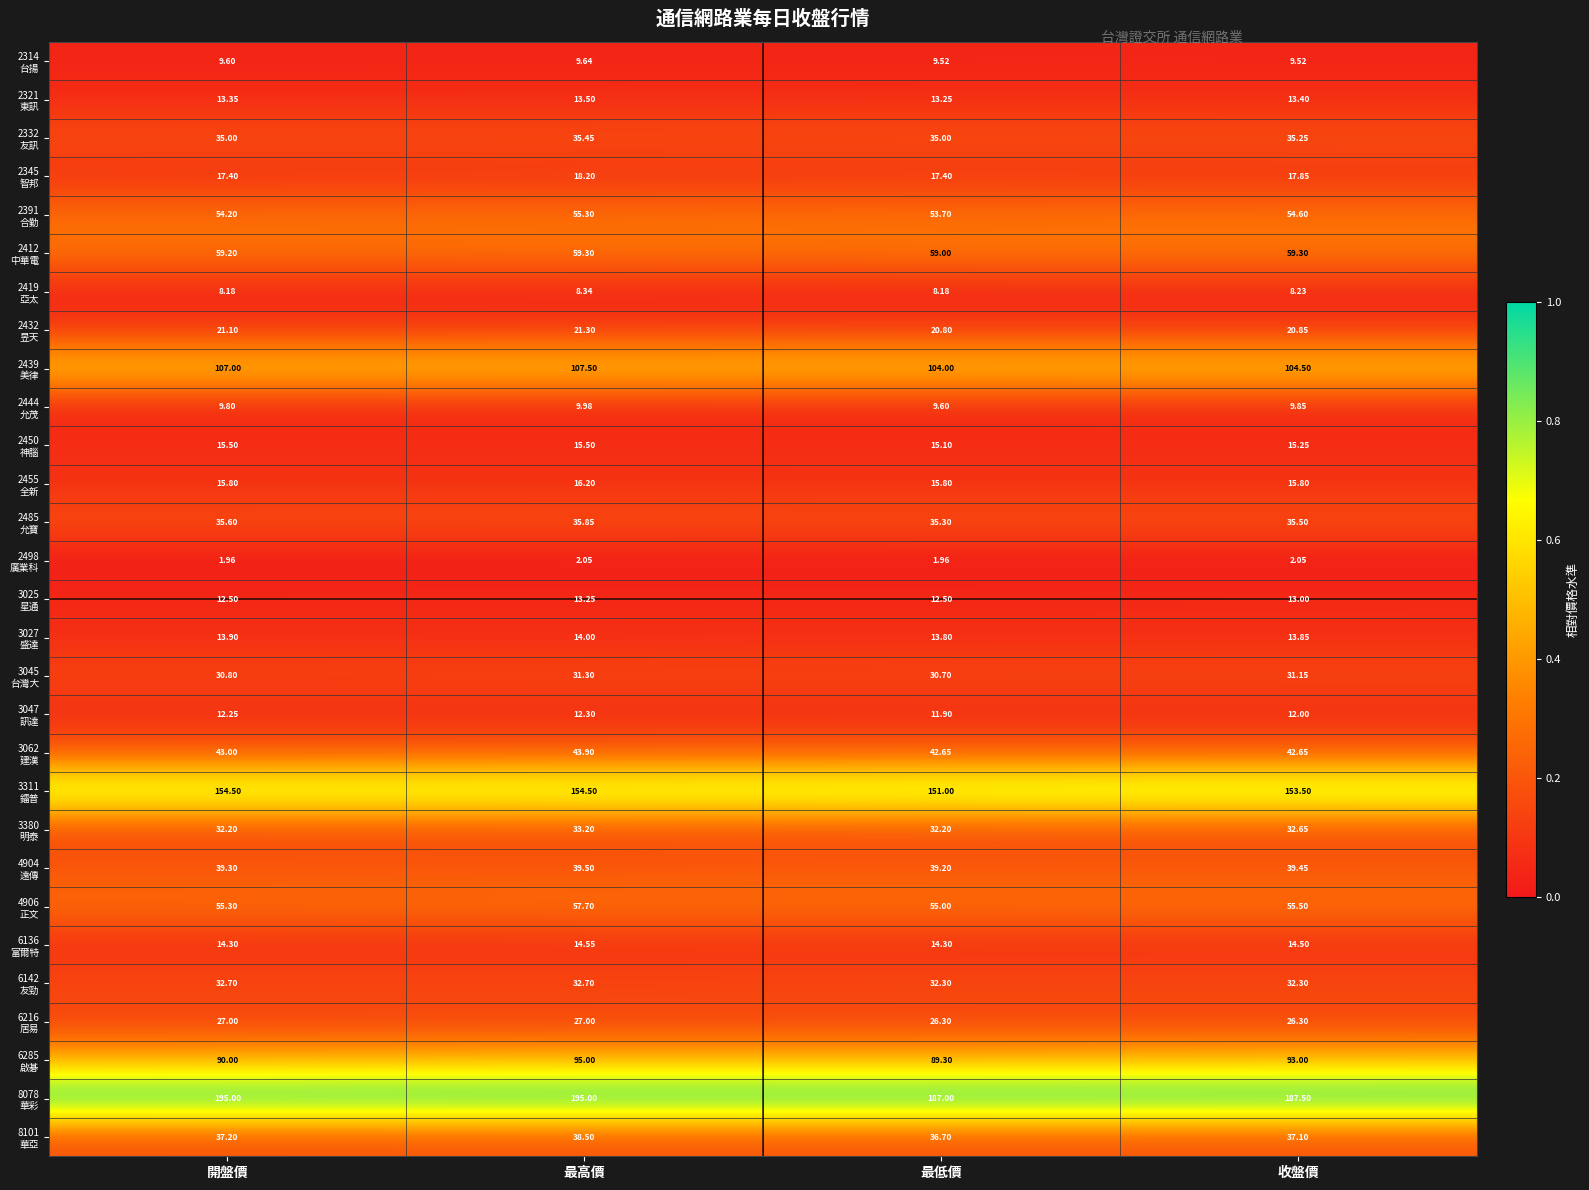

At which category is the sum across all series the highest?

最高價